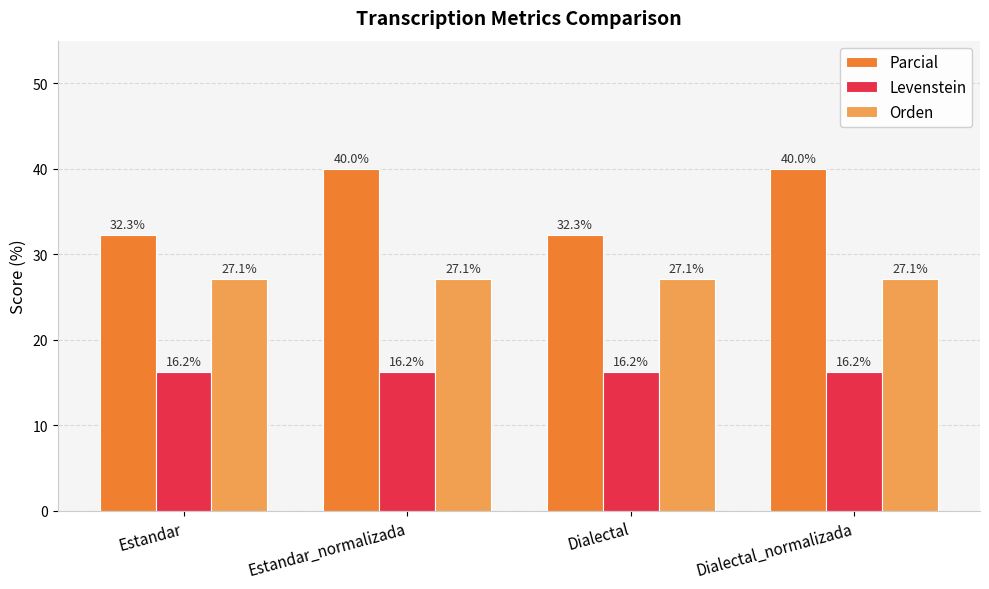

Reading left to right, extract all data points from this chart.

Parcial: Estandar=32.3	Estandar_normalizada=40.0	Dialectal=32.3	Dialectal_normalizada=40.0
Levenstein: Estandar=16.2	Estandar_normalizada=16.2	Dialectal=16.2	Dialectal_normalizada=16.2
Orden: Estandar=27.1	Estandar_normalizada=27.1	Dialectal=27.1	Dialectal_normalizada=27.1